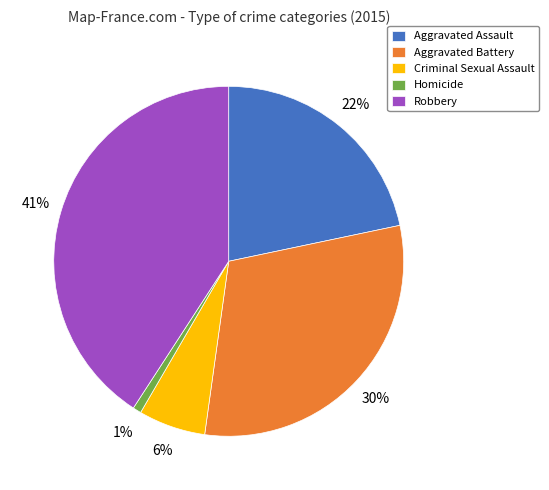

How many slices are in this pie chart?

5